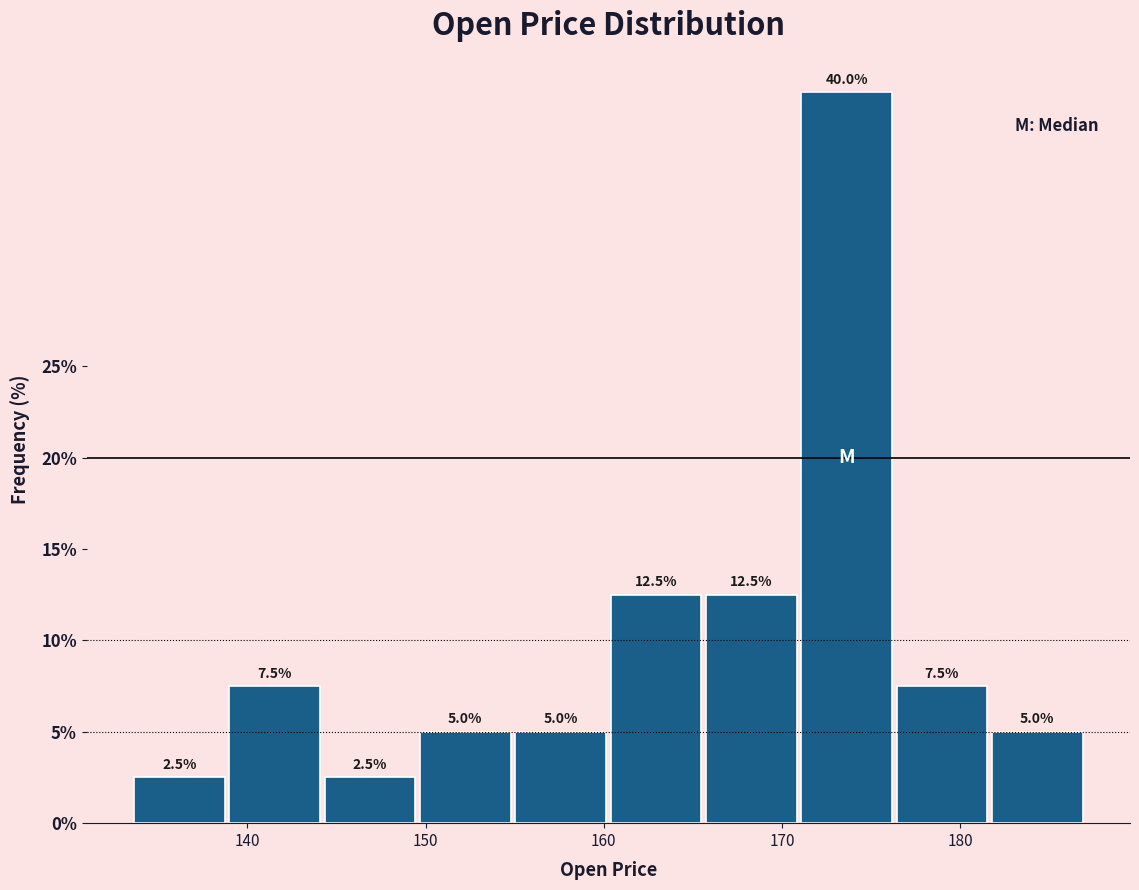

Reading left to right, transcribe this chart: for each bar, give the range it covers on the x-axis and its height. The bar edges are not printed on the chart, so give them approximately, as read against the axis.

134 to 139: 2.5
139 to 144: 7.5
144 to 150: 2.5
150 to 155: 5.0
155 to 160: 5.0
160 to 166: 12.5
166 to 171: 12.5
171 to 176: 40.0
176 to 182: 7.5
182 to 187: 5.0